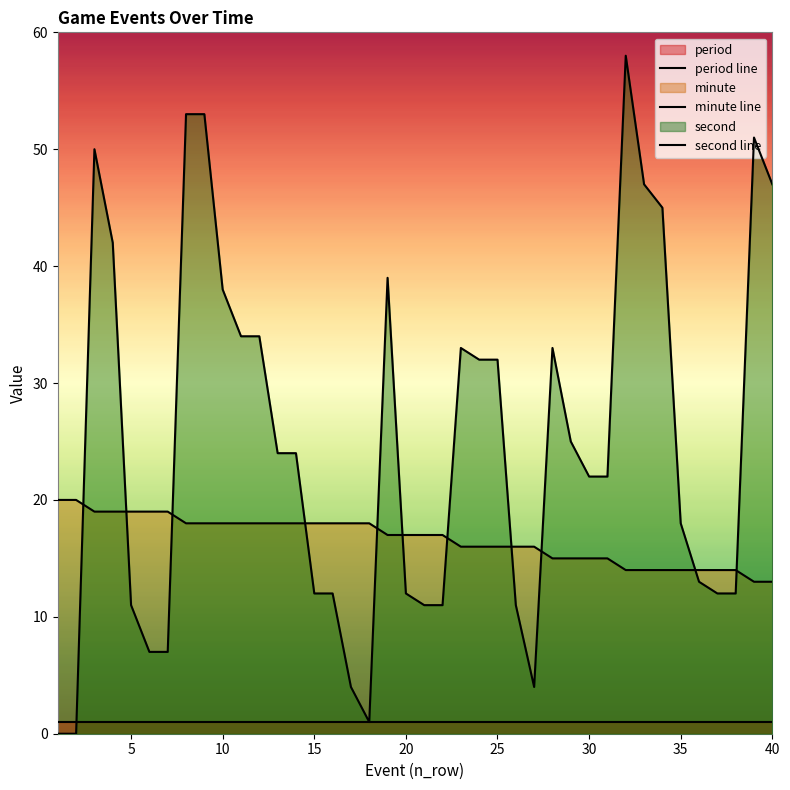

Does the chart display data point markers on the line(s)?

No